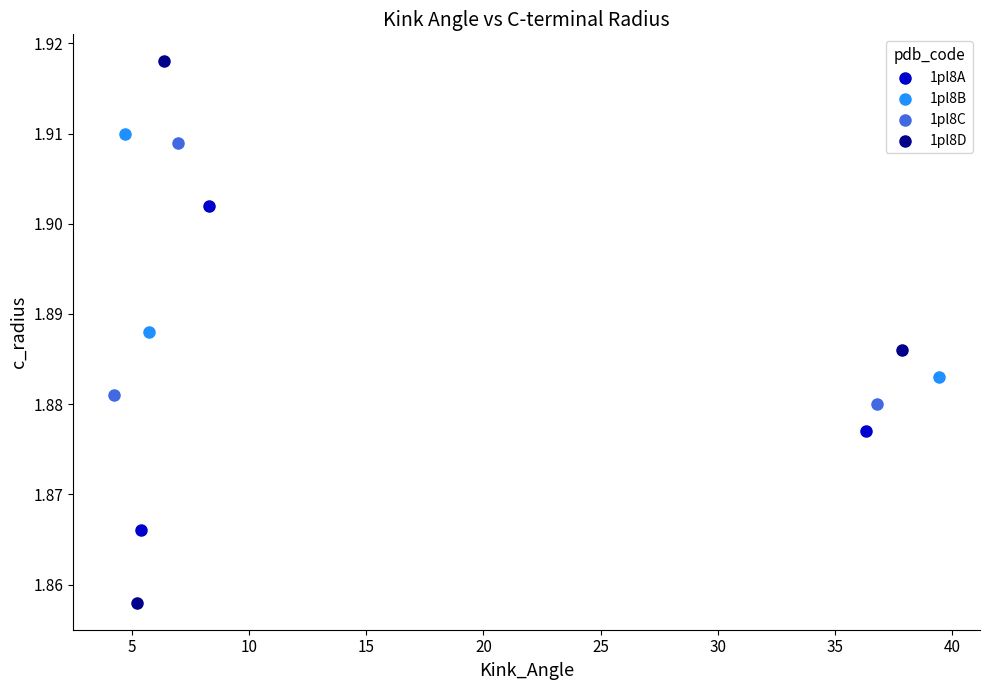

Which series has the widest spread of Y values?

1pl8D